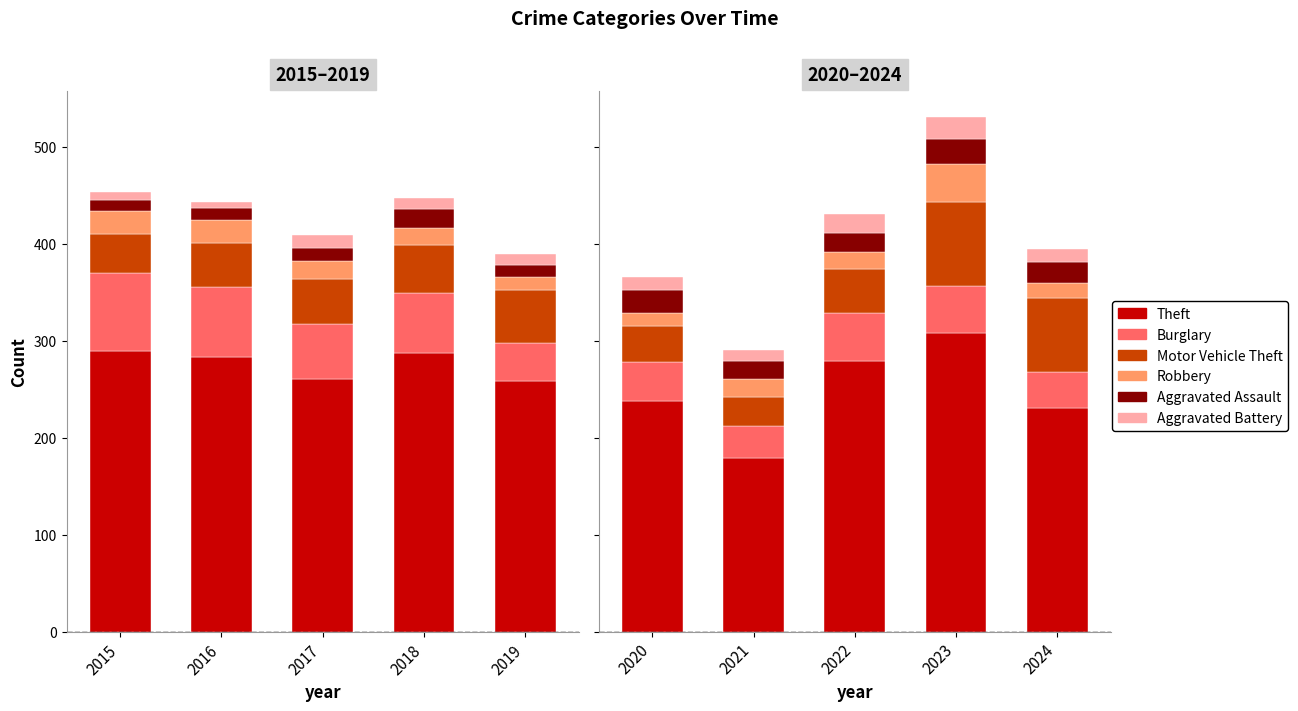

Between 2024 and 2020, which is larger?

2020